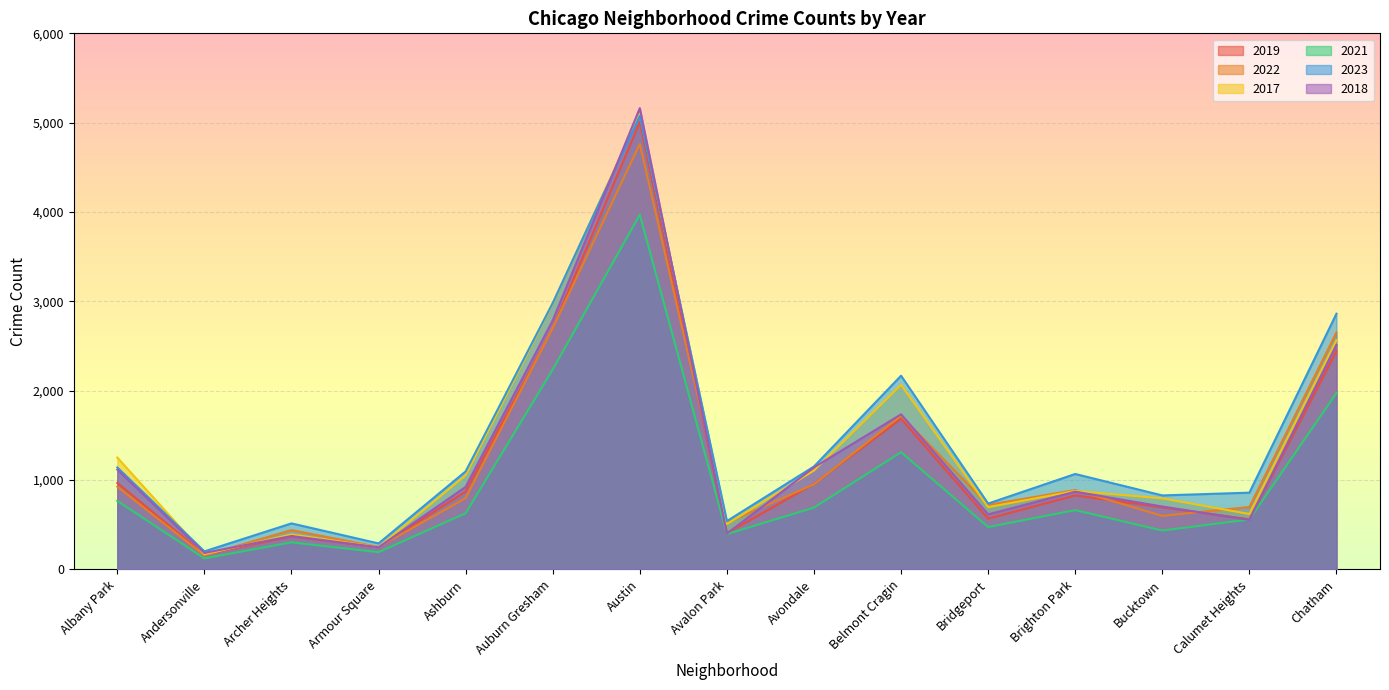

What is the label of the 10th point from the right?

Auburn Gresham